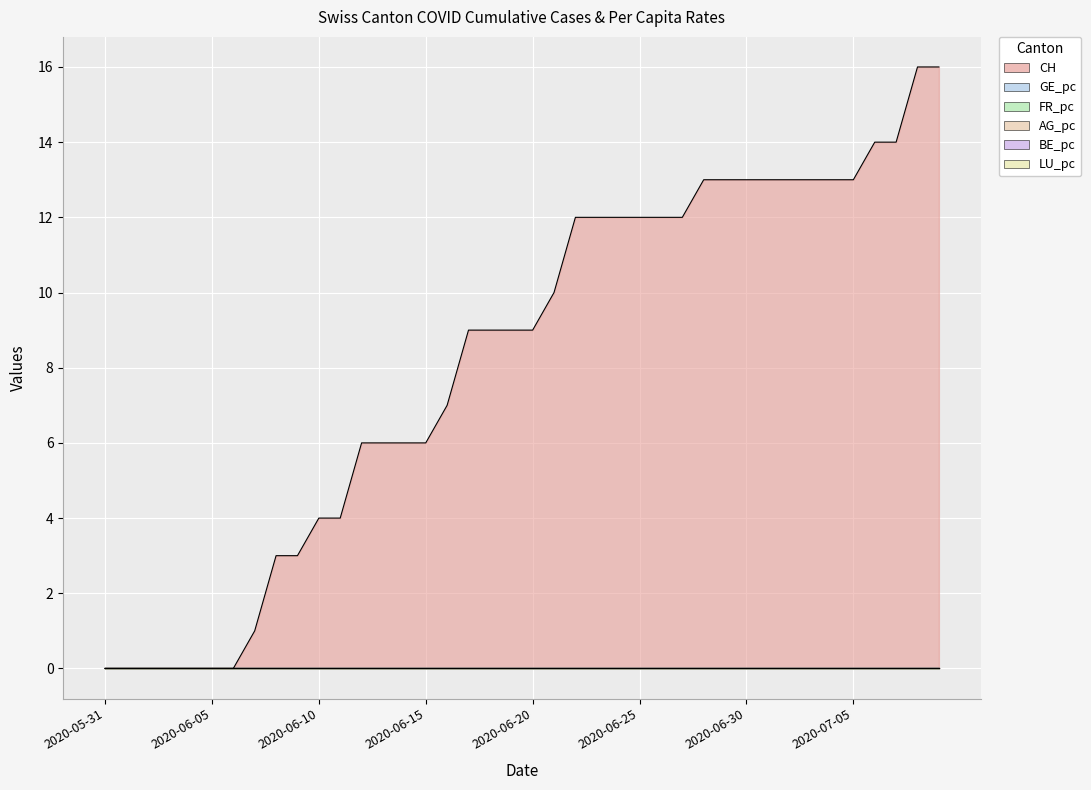

True or false: FR_pc and CH cross at least once.

False